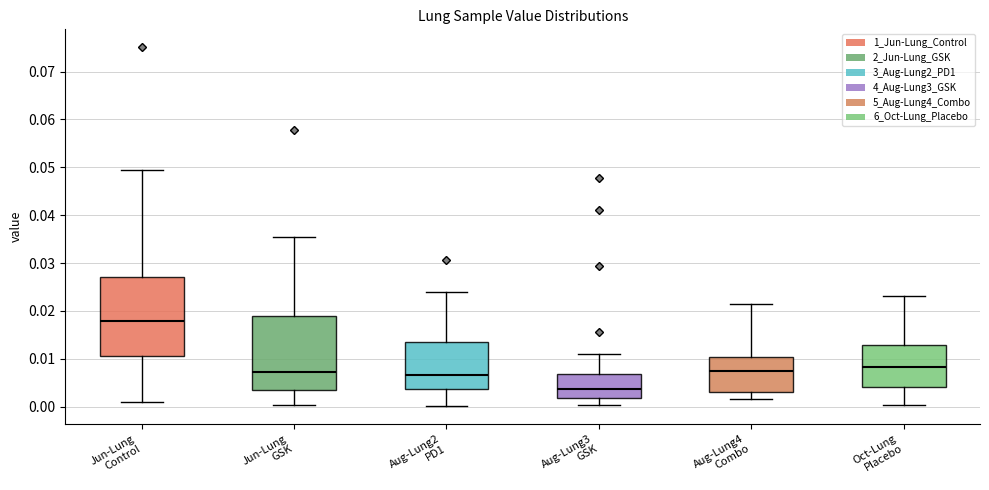

Reading left to right, read every box against the y-axis: the position of its median line, the range the box covers, and the ends of its whiskers. The values are not printed on the chart, so give them approximately, as read against the axis.

Jun-Lung Control: median 0.018, box 0.011 to 0.027, whiskers 0.001 to 0.049
Jun-Lung GSK: median 0.007, box 0.003 to 0.019, whiskers 0.000 to 0.035
Aug-Lung2 PD1: median 0.007, box 0.004 to 0.014, whiskers 0.000 to 0.024
Aug-Lung3 GSK: median 0.004, box 0.002 to 0.007, whiskers 0.000 to 0.011
Aug-Lung4 Combo: median 0.007, box 0.003 to 0.010, whiskers 0.002 to 0.021
Oct-Lung Placebo: median 0.008, box 0.004 to 0.013, whiskers 0.000 to 0.023